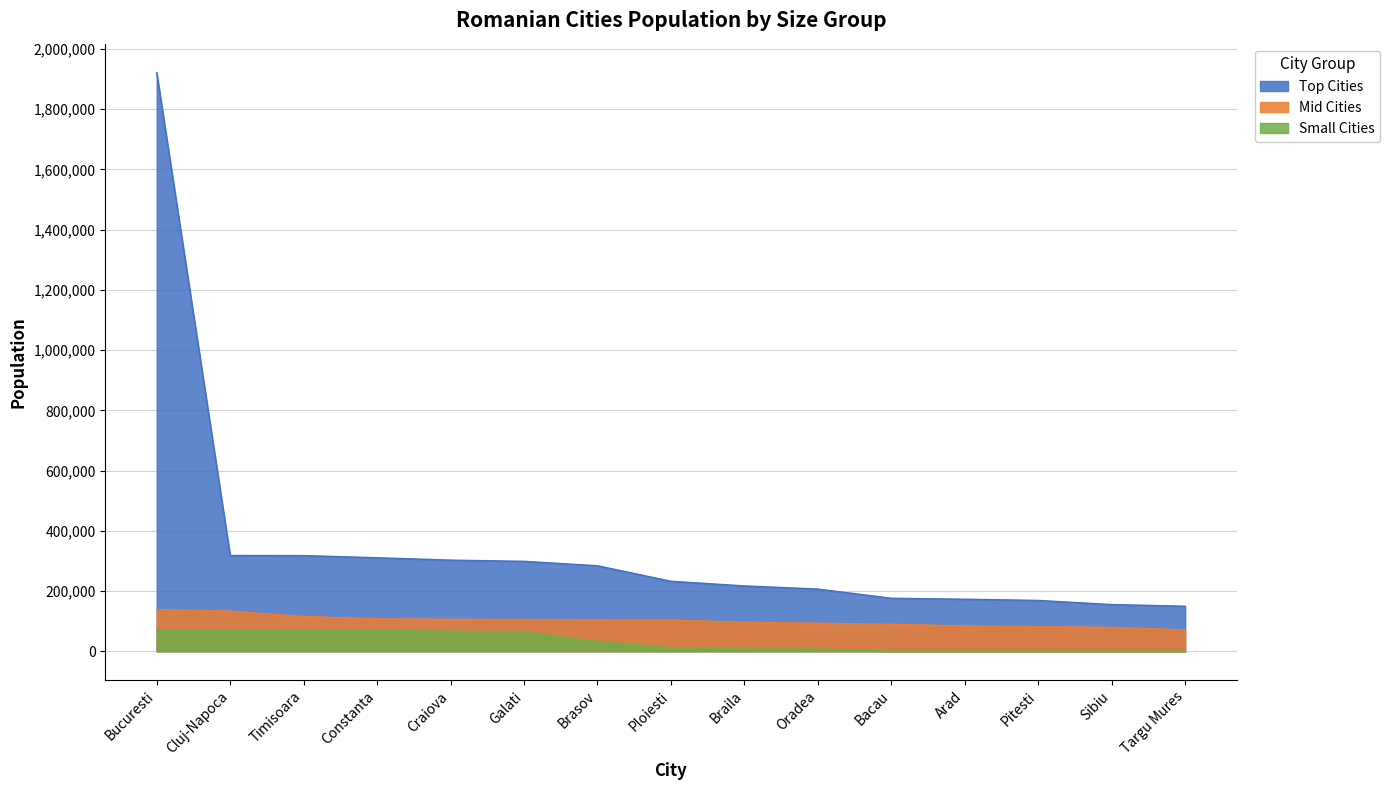

Reading left to right, list all the values displayed in this chart.

Top Cities: 1921751	318027	317651	310526	302622	298584	283901	232452	216929	206527	175921	172824	168756	155045	149577
Mid Cities: 137976	133116	115344	107656	106138	105499	104035	103219	96562	92762	89429	83985	81467	79171	71046
Small Cities: 70267	69587	69483	69183	66369	63305	32158	11563	7138	6939	0	0	0	0	0